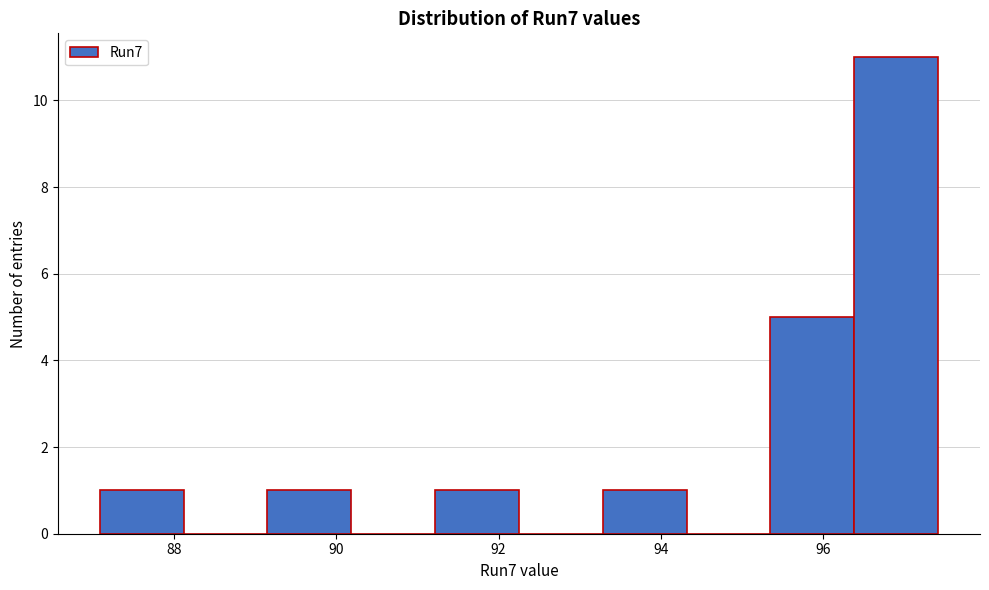

Reading left to right, transcribe this chart: for each bar, give the range it covers on the x-axis and its height. Neither the bar edges nor the heights are printed on the chart, so give them approximately, as read against the axes.

87.0 to 88.2: 1
88.2 to 89.2: 0
89.2 to 90.2: 1
90.2 to 91.2: 0
91.2 to 92.2: 1
92.2 to 93.2: 0
93.2 to 94.4: 1
94.4 to 95.4: 0
95.4 to 96.4: 5
96.4 to 97.4: 11